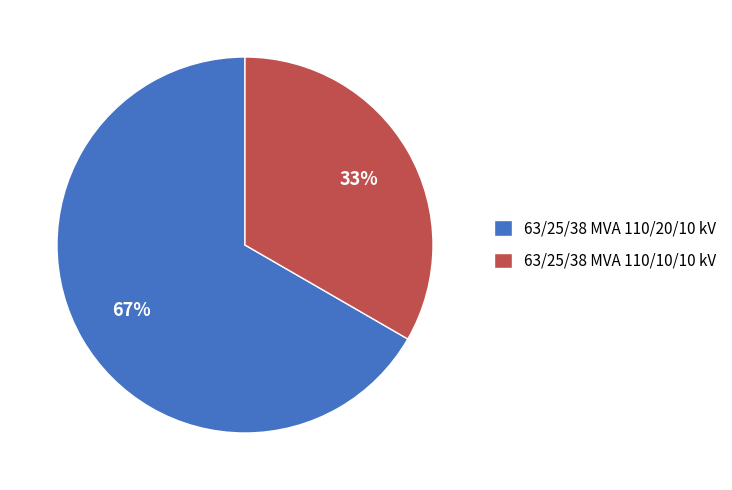

What percentage is the 63/25/38 MVA 110/10/10 kV slice, to the nearest percent?

33%